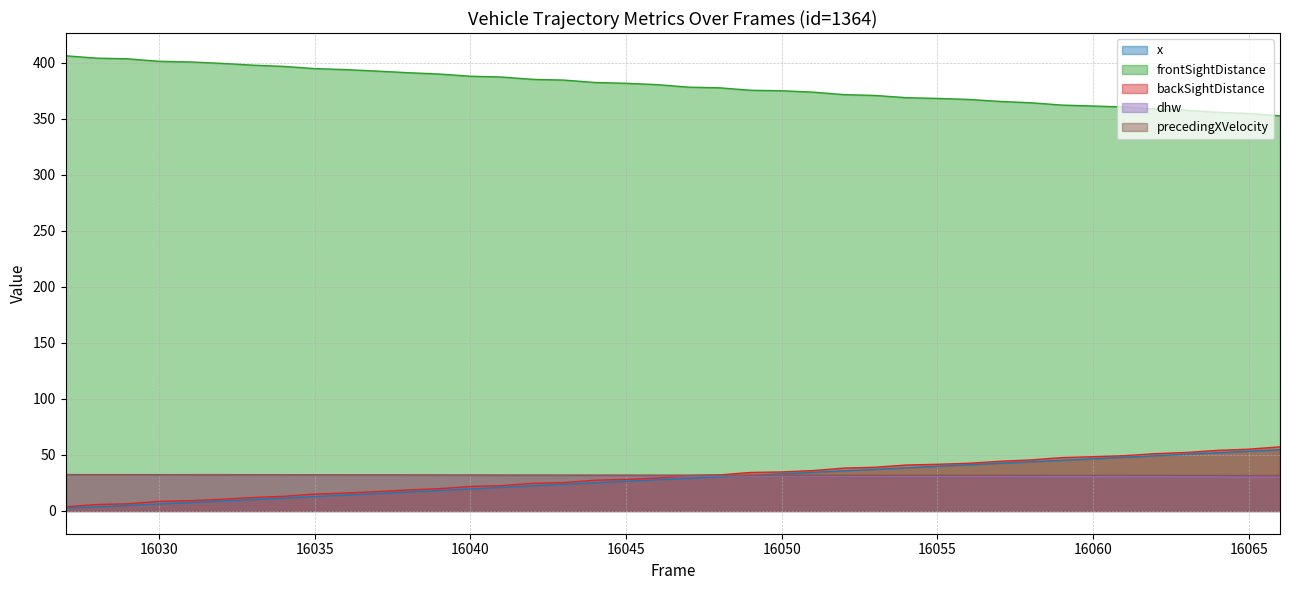

What is the lowest value of the dhw series?

30.2